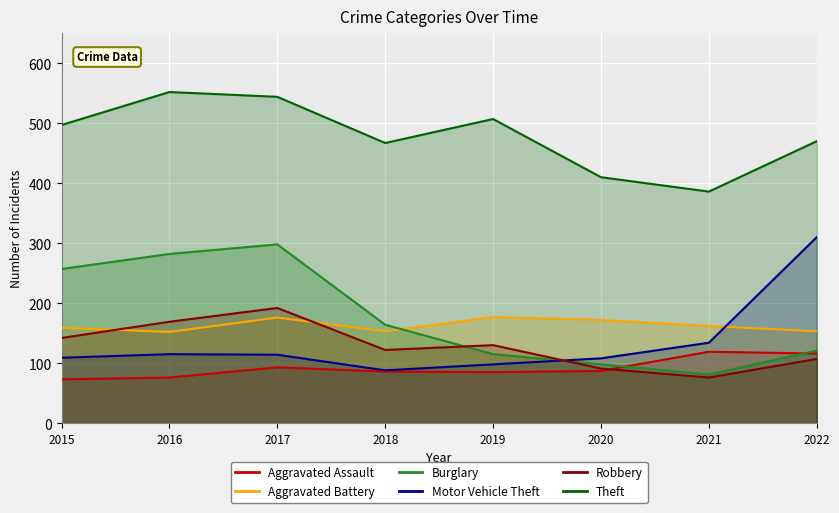

What is the difference between the maximum and minimum values in the Theft series?

166